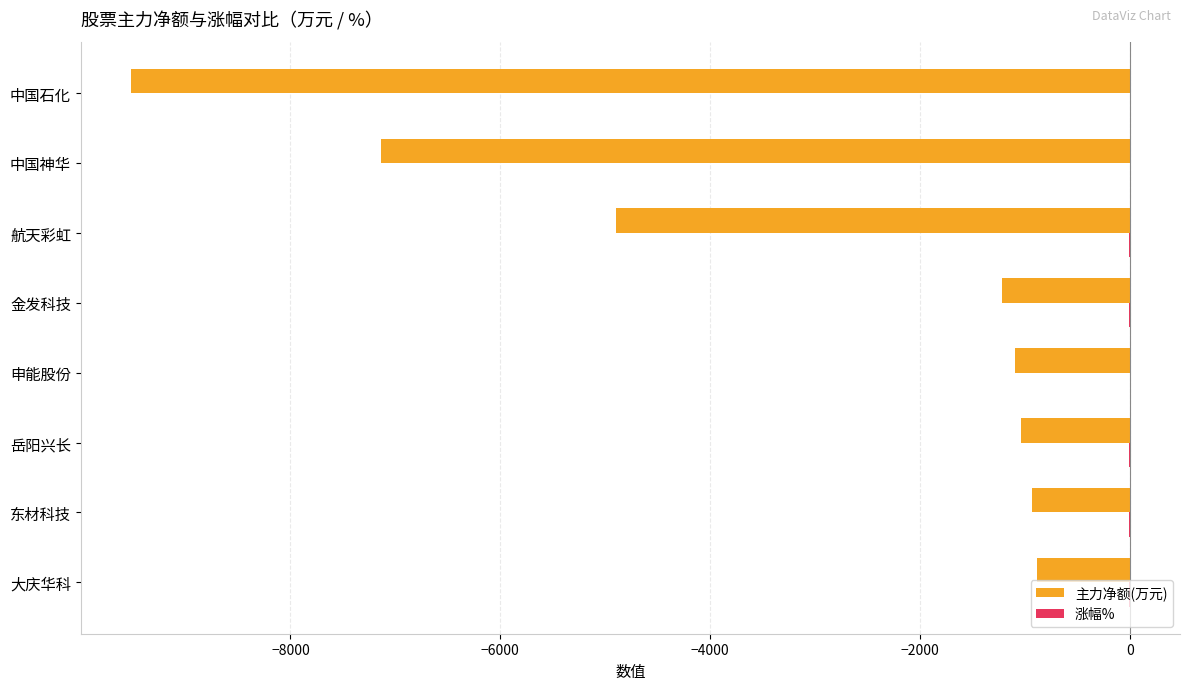

What is the sum of all 主力净额(万元) values?

-26704.8